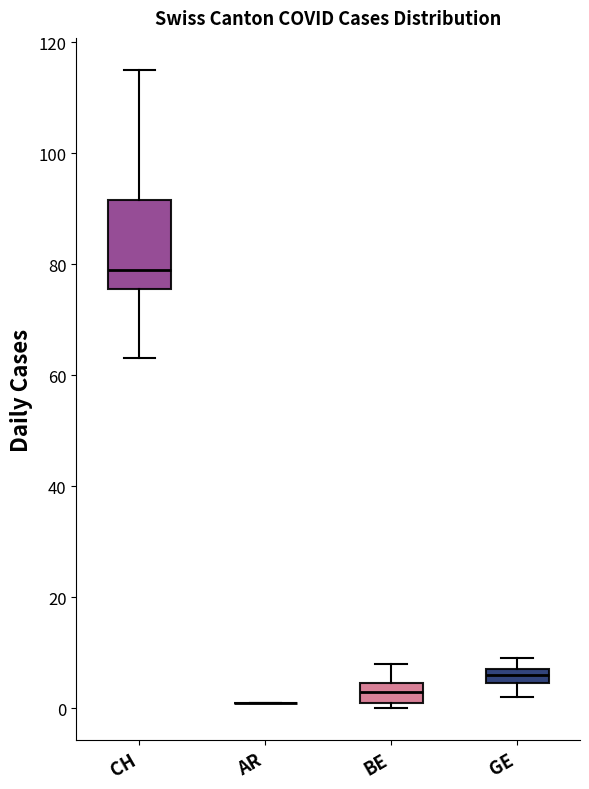

Where is the upper edge of the box for BE on the y-axis? The values are not printed on the chart, so give them approximately, as read against the axis.

4